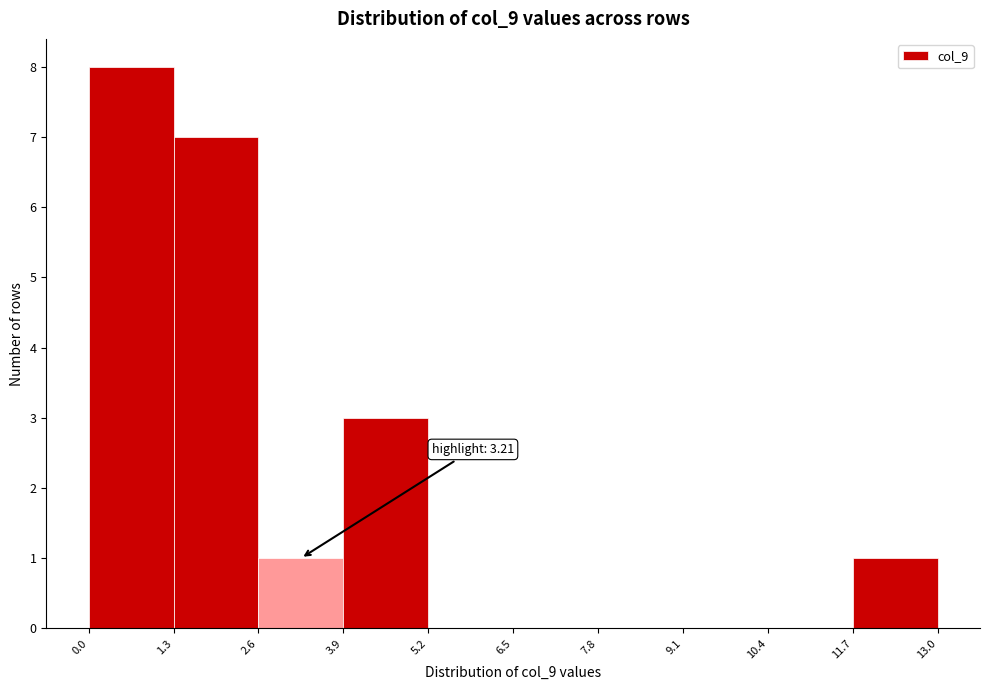

Over which range of the x-axis is the bar tallest?

0.0 to 1.3